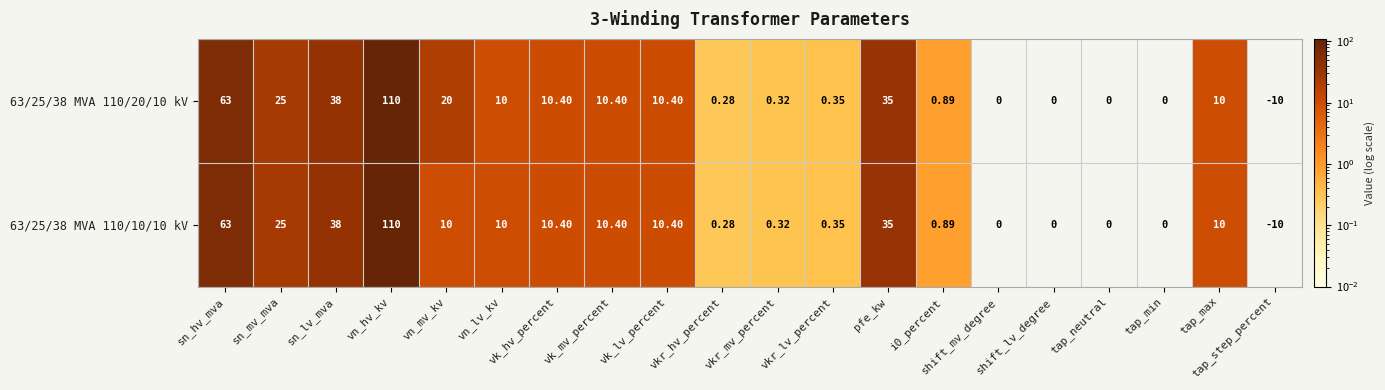

What is the greatest value displayed?

110.0